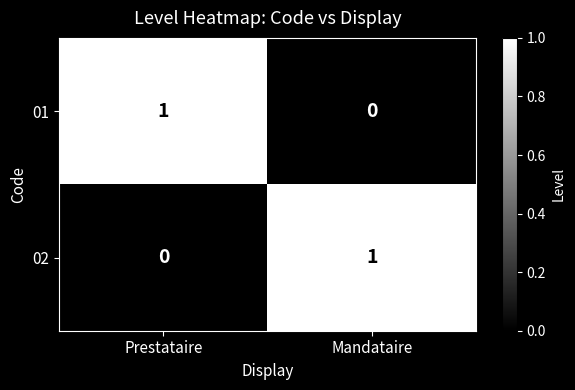

At which label is 02 closest to 0?

Prestataire